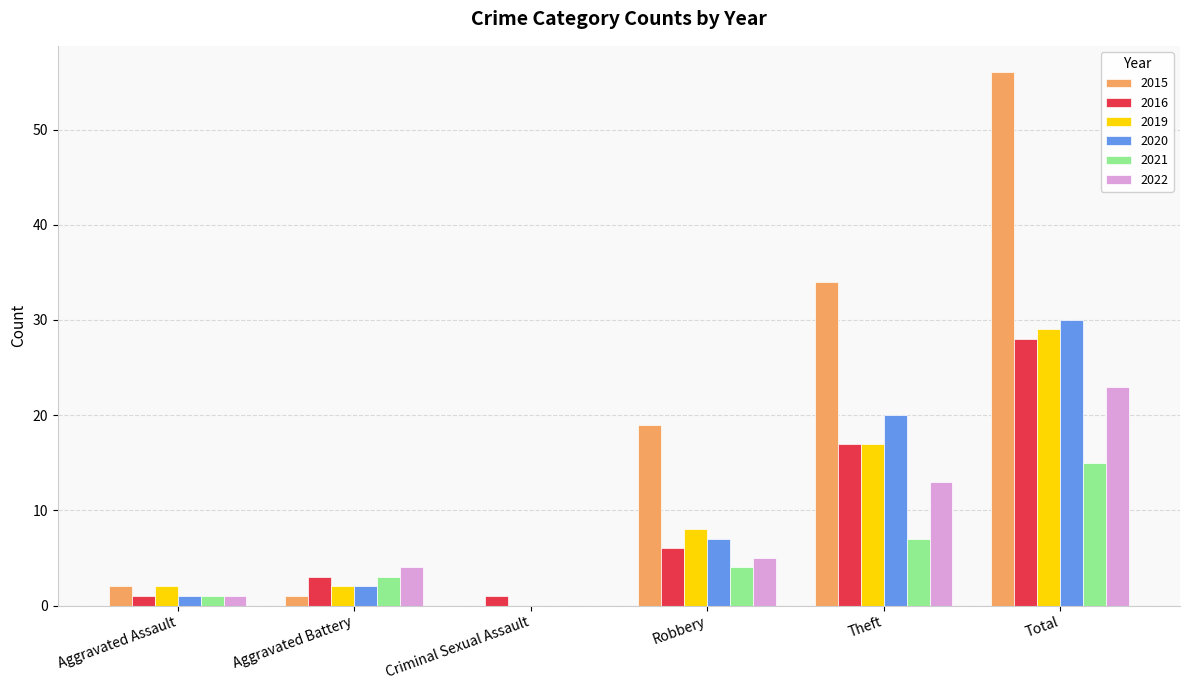

Reading left to right, list all the values displayed in this chart.

2015: 2	1	0	19	34	56
2016: 1	3	1	6	17	28
2019: 2	2	0	8	17	29
2020: 1	2	0	7	20	30
2021: 1	3	0	4	7	15
2022: 1	4	0	5	13	23